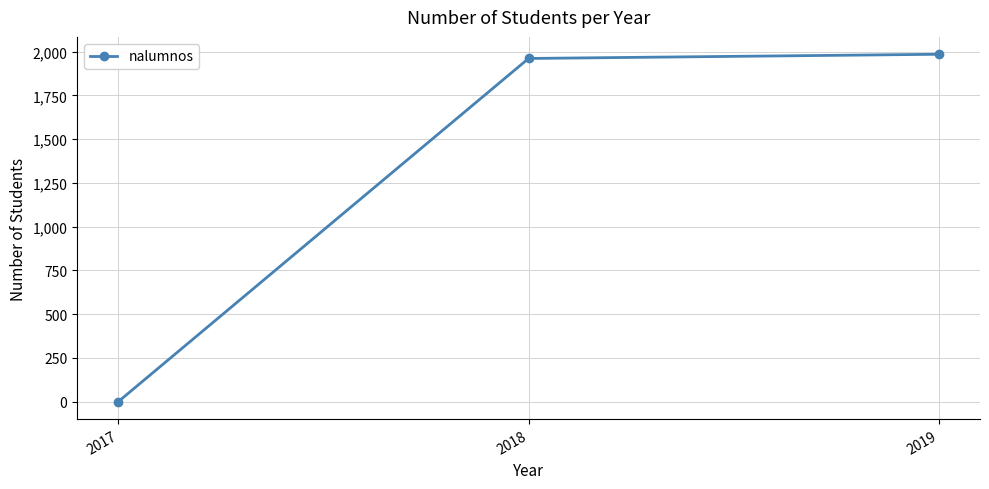

Is it true that the value at 2017 is 0?

True